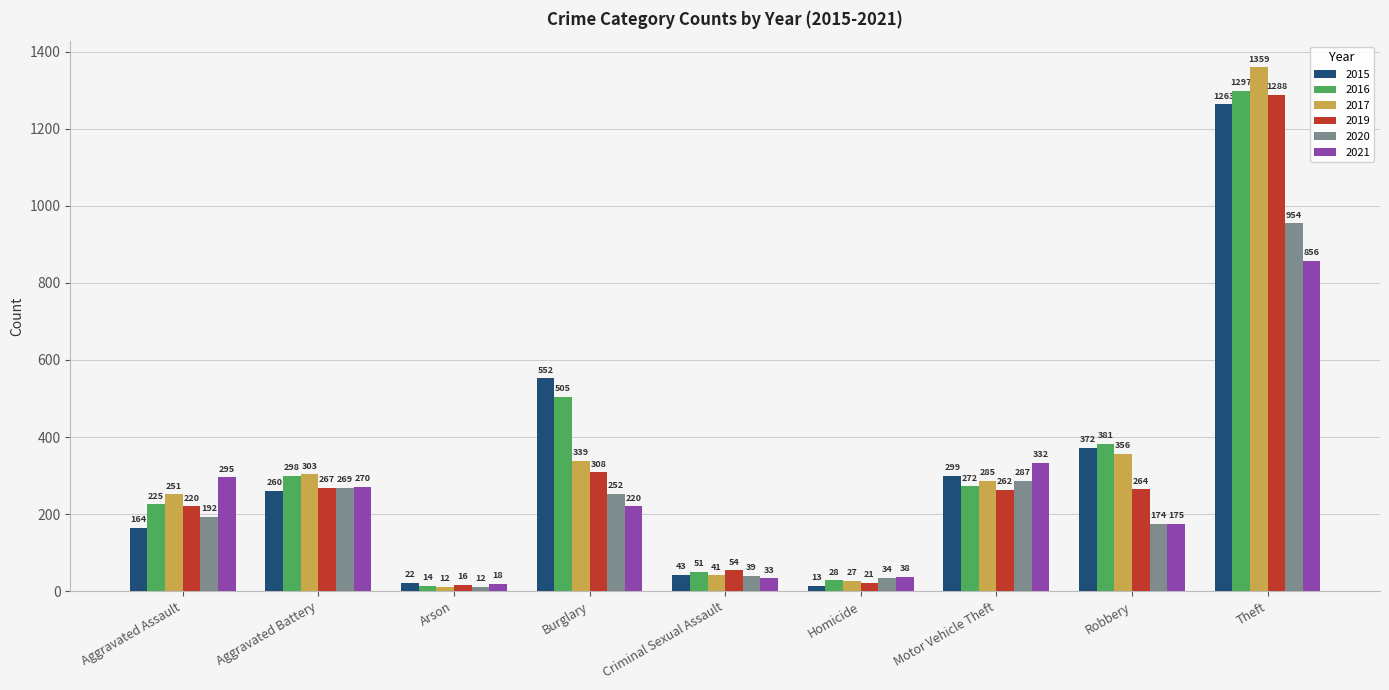

Reading left to right, transcribe all the data shown in this chart.

2015: 164	260	22	552	43	13	299	372	1263
2016: 225	298	14	505	51	28	272	381	1297
2017: 251	303	12	339	41	27	285	356	1359
2019: 220	267	16	308	54	21	262	264	1288
2020: 192	269	12	252	39	34	287	174	954
2021: 295	270	18	220	33	38	332	175	856